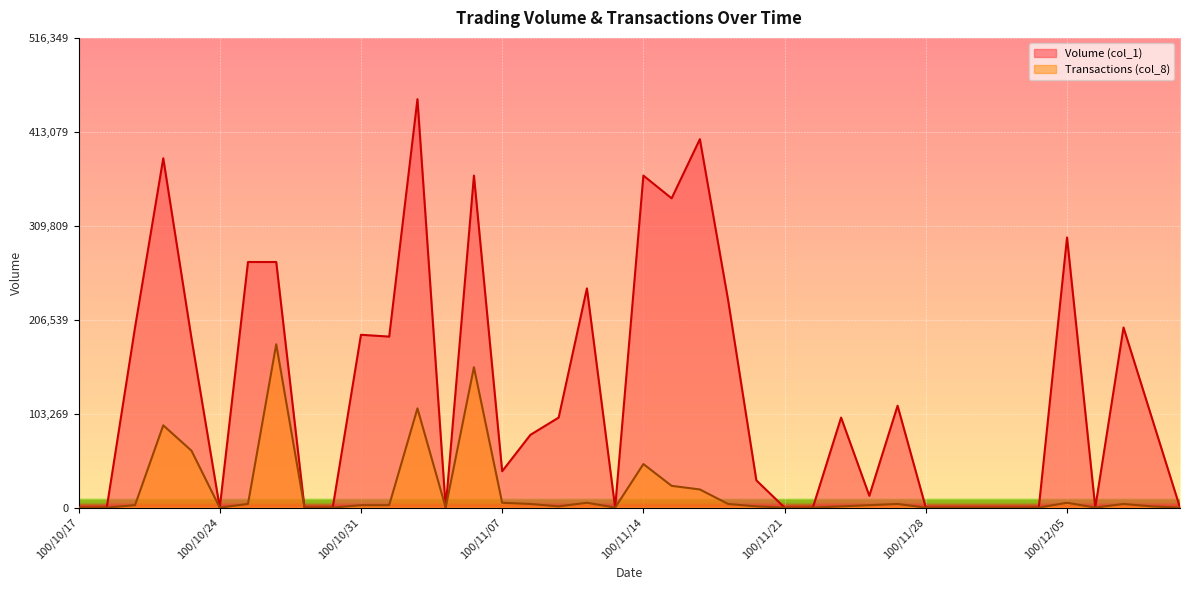

How many interior local valleys does the Volume (col_1) series have?

8